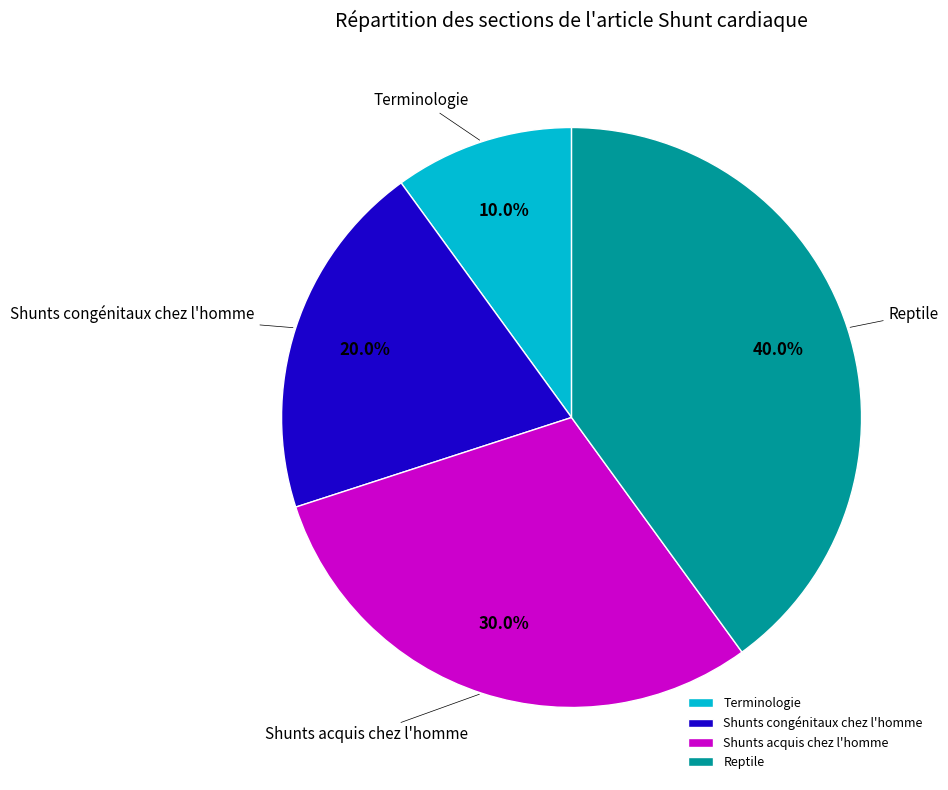

Does Terminologie represent more than half of the total?

No